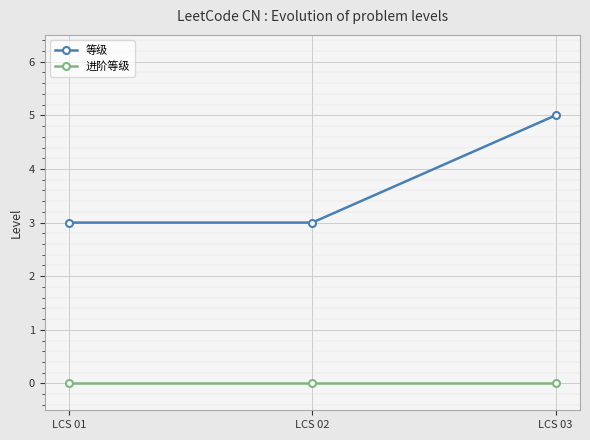

What are all the series names shown in the legend?

等级, 进阶等级